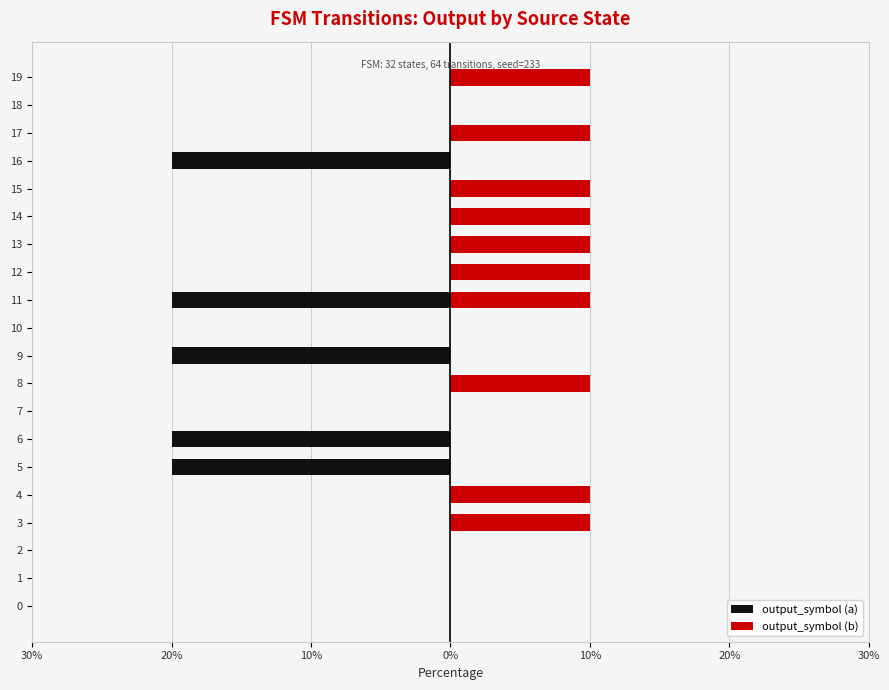

At how many categories does at least one series exceed 7?

10